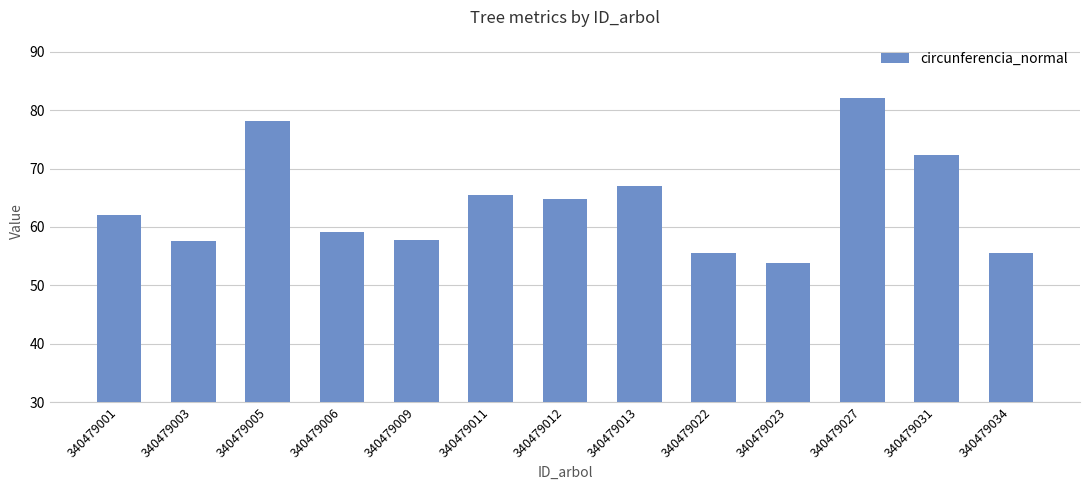

Which label corresponds to the smallest value in the chart?

340479023